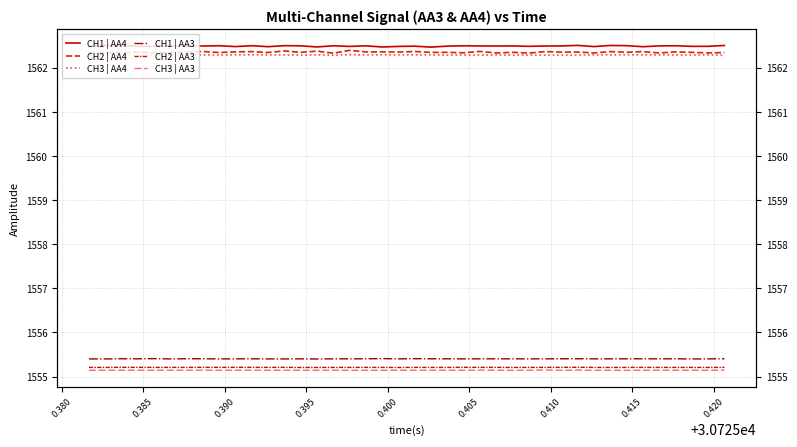

True or false: CH2 | AA4 and CH1 | AA3 intersect in this chart.

False